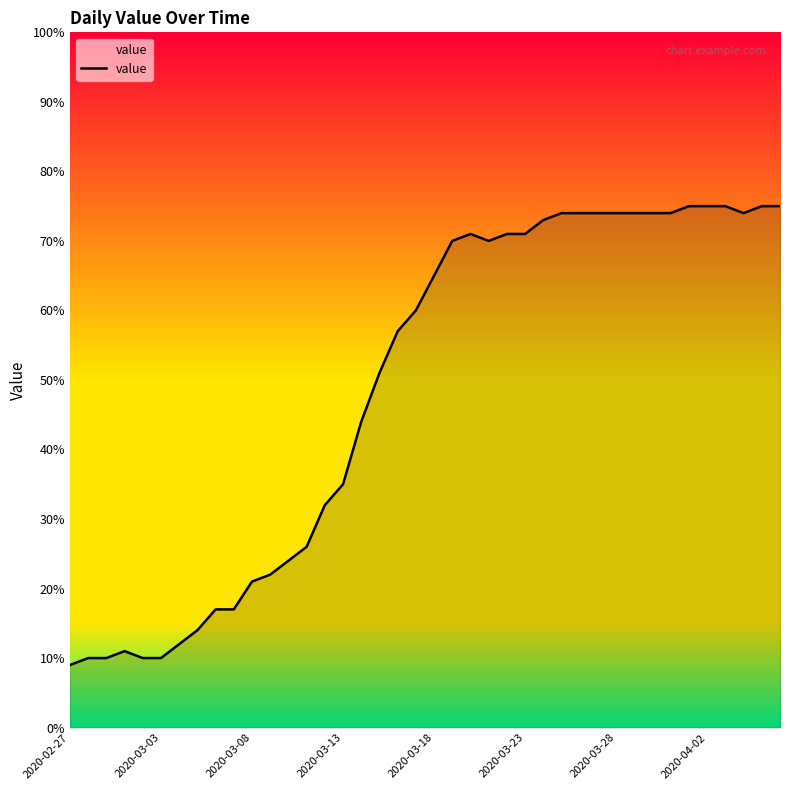

What is the maximum value shown in the chart?

75